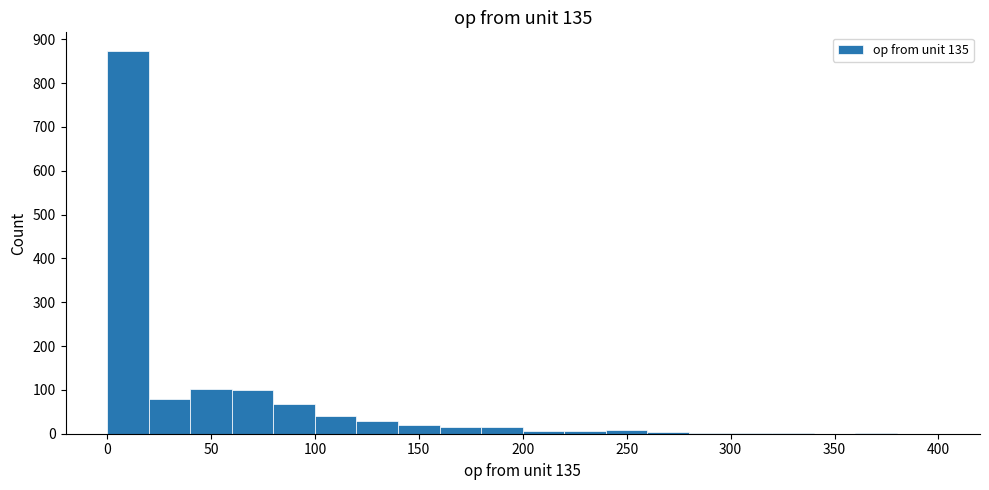

Reading left to right, list every bar in this chart as the range it spans on the x-axis followed by its height. The values are not printed on the chart, so give them approximately, as read against the axis.

0 to 20: 870
20 to 40: 80
40 to 60: 100
60 to 80: 100
80 to 100: 70
100 to 120: 40
120 to 140: 30
140 to 160: 20
160 to 180: 20
180 to 200: 20
200 to 220: under 10
220 to 240: under 10
240 to 260: under 10
260 to 280: under 10
280 to 300: under 10
300 to 320: under 10
320 to 340: under 10
340 to 360: 0
360 to 380: under 10
380 to 400: 0